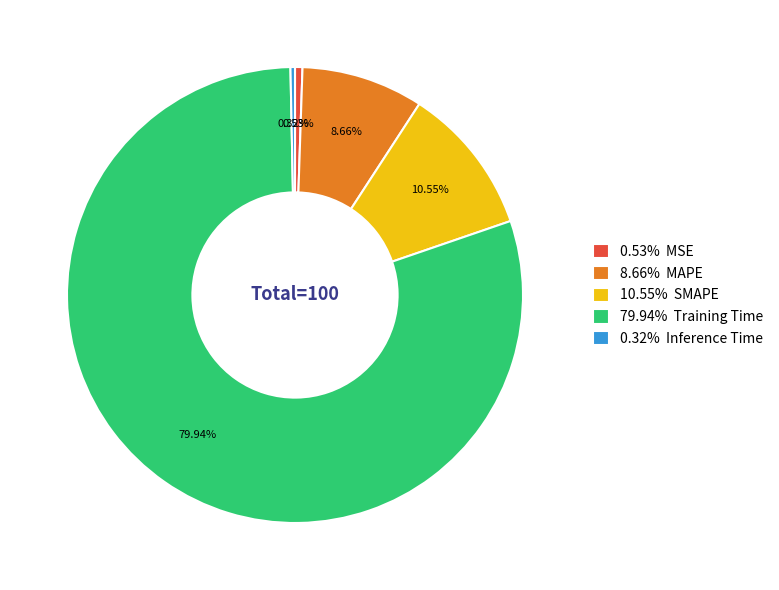

Which has a higher value, 8.66% MAPE or 79.94% Training Time?

79.94% Training Time